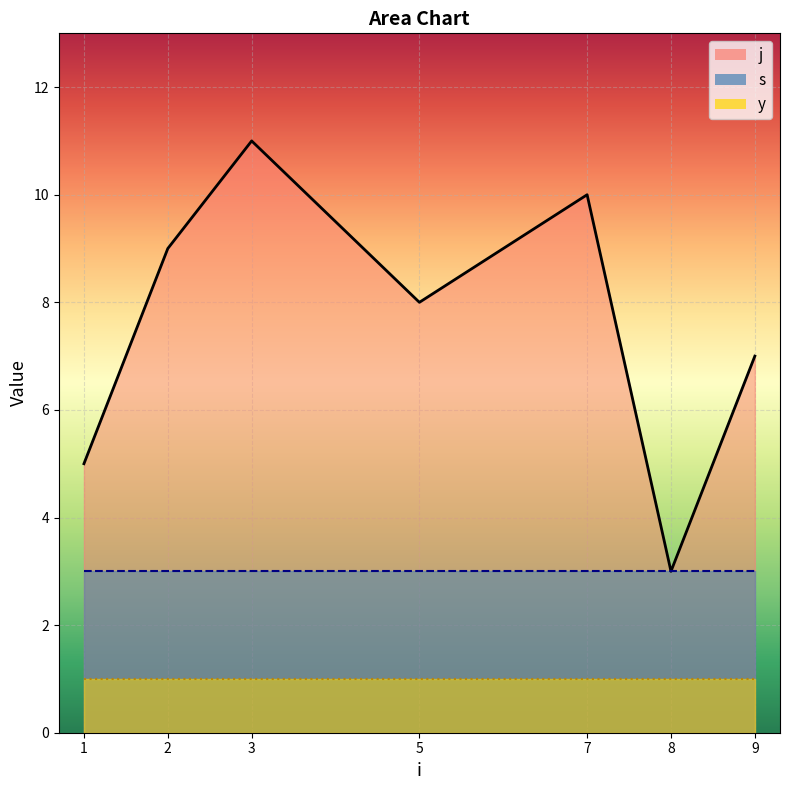

Reading right to left, list all the values displayed in this chart.

j_line: 7	3	10	8	11	9	5
s_line: 3	3	3	3	3	3	3
y_line: 1	1	1	1	1	1	1